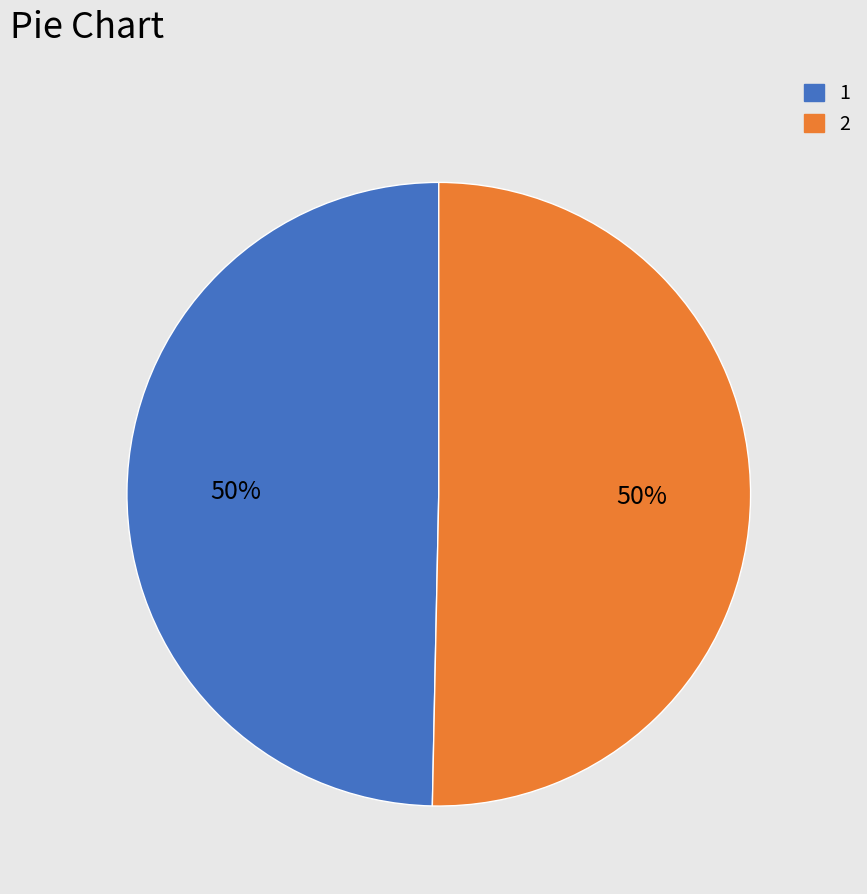

Approximately how many times larger is the value at 2 compared to 1?

1.0